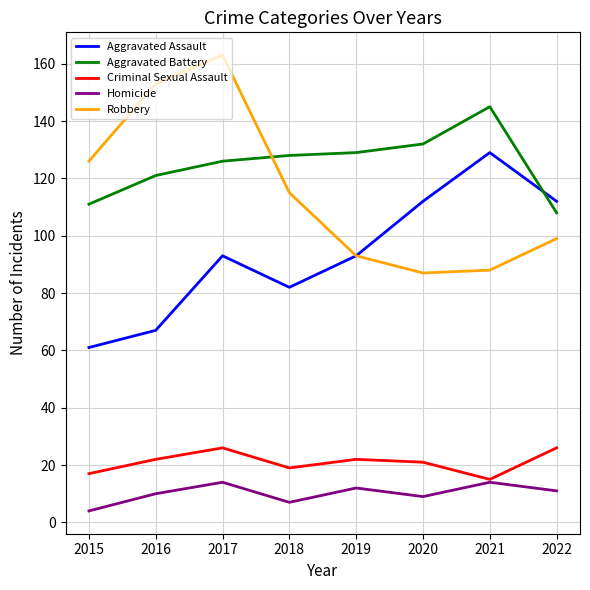

Where is the first local minimum for Criminal Sexual Assault?

2018